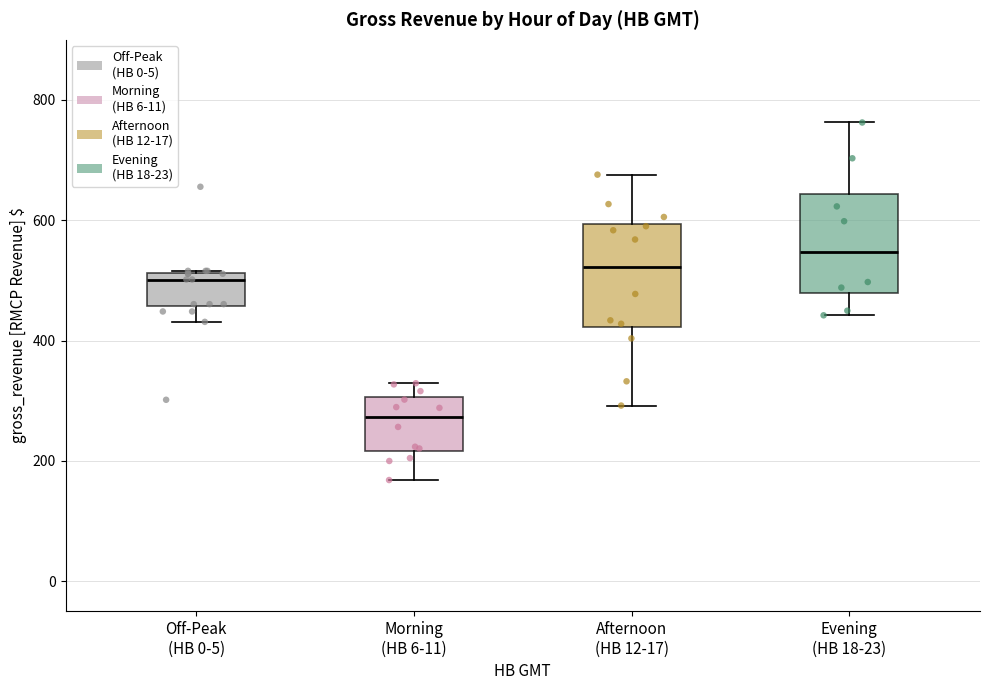

Which box has the highest median line?

Evening (HB 18-23)